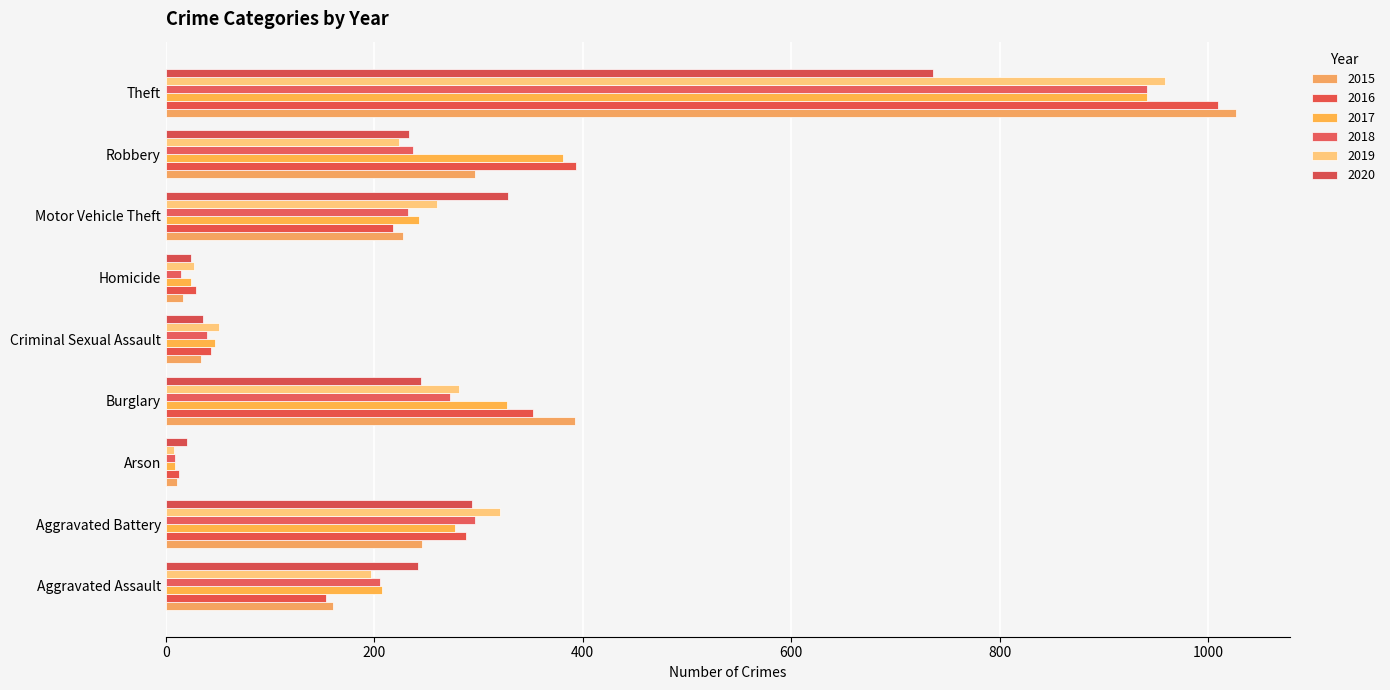

What value does the 2018 series have at Motor Vehicle Theft, to the nearest 10?

230